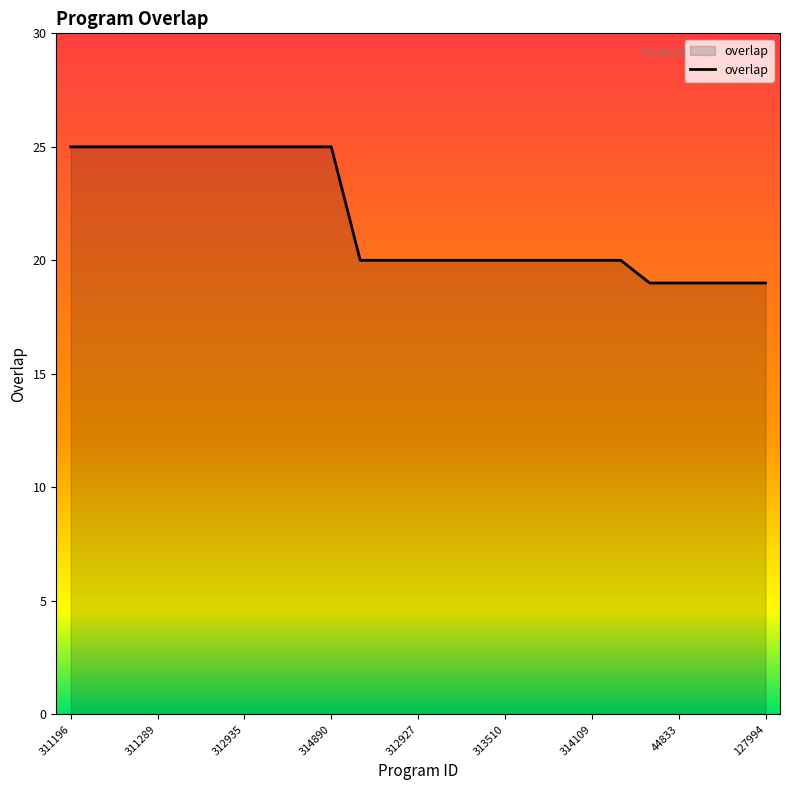

What is the greatest value displayed?

25